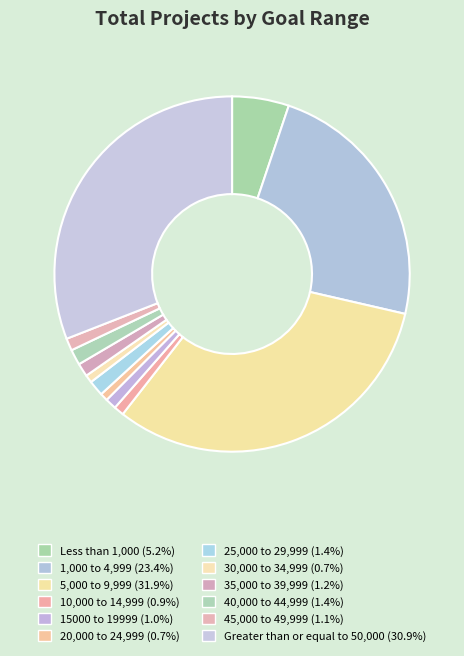

How many slices are in this pie chart?

12